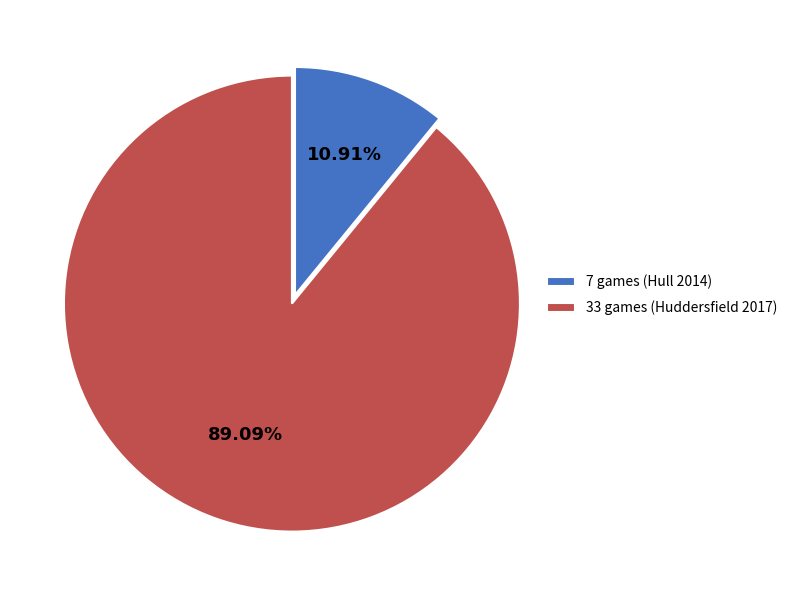

How many slices are in this pie chart?

2